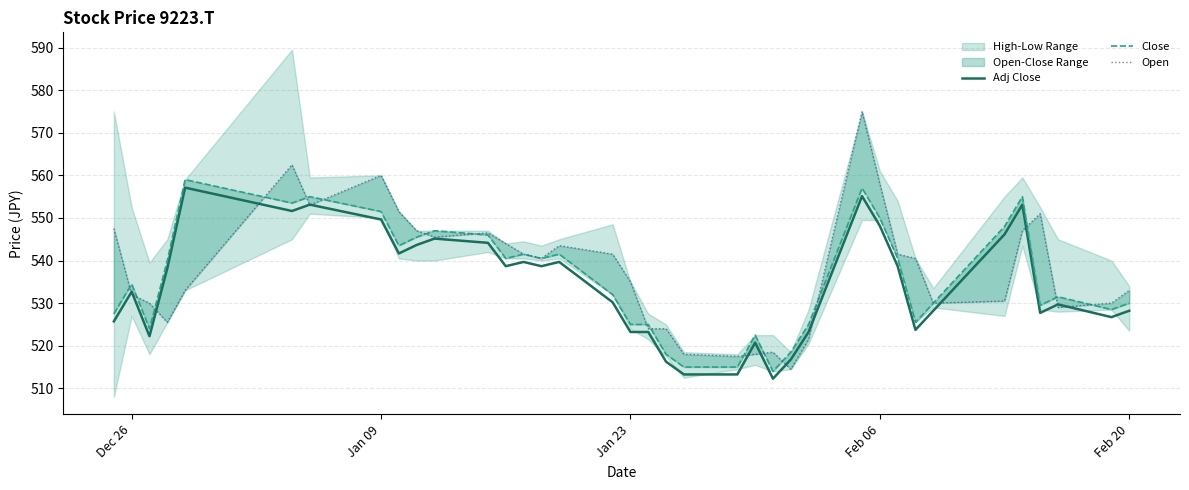

Where is Adj Close nearest to the value 534?

Dec 26